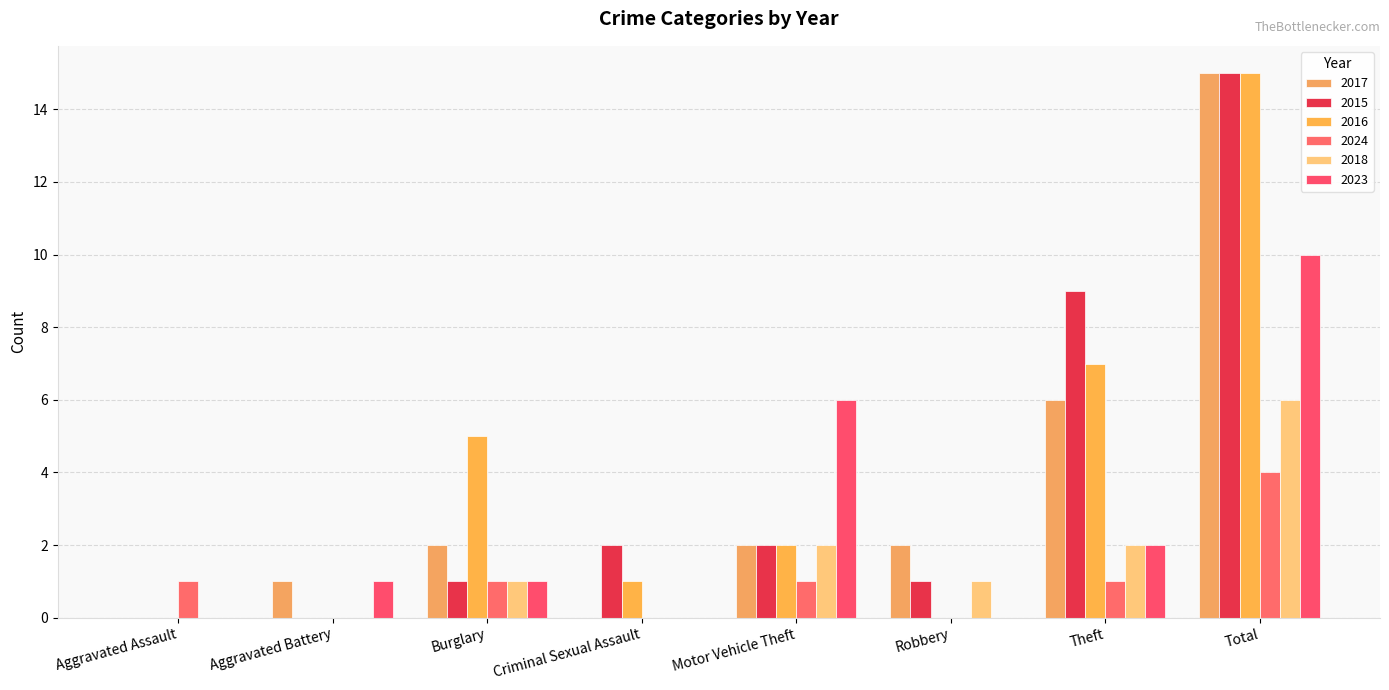

How many series are shown in this chart?

6